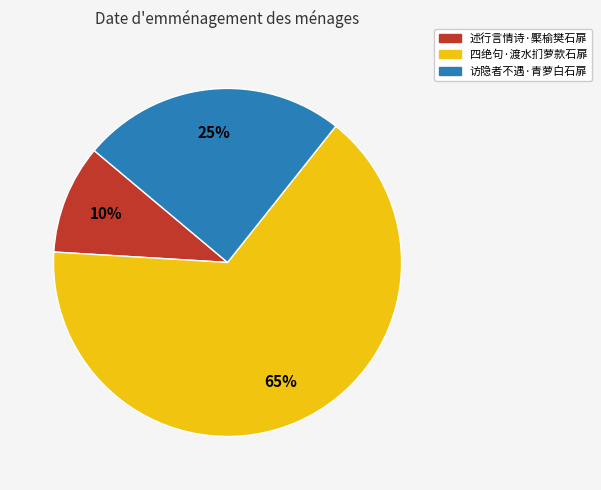

To the nearest percent, what percentage of the pie is 四绝句·渡水扪萝款石扉?

65%